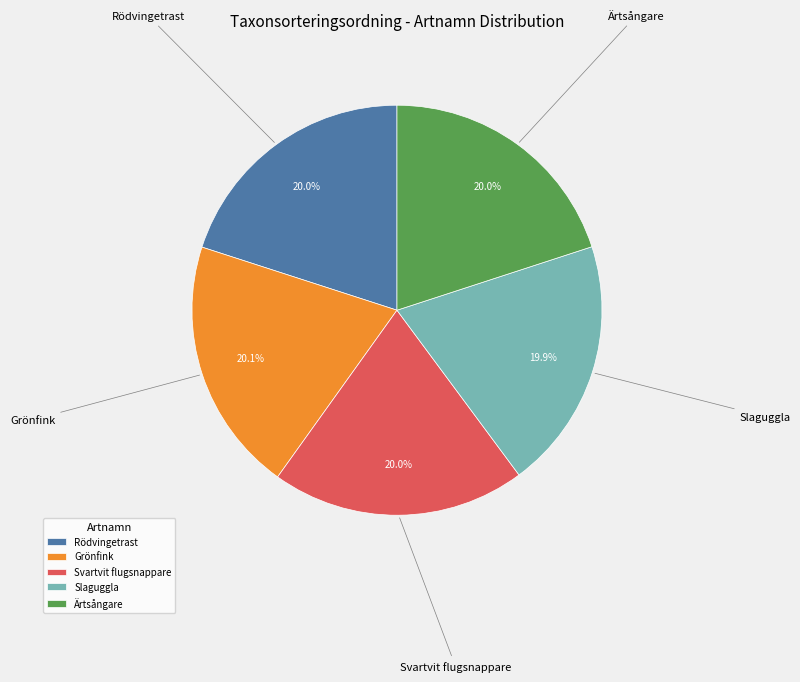

What percentage is the Ärtsångare slice, to the nearest percent?

20%